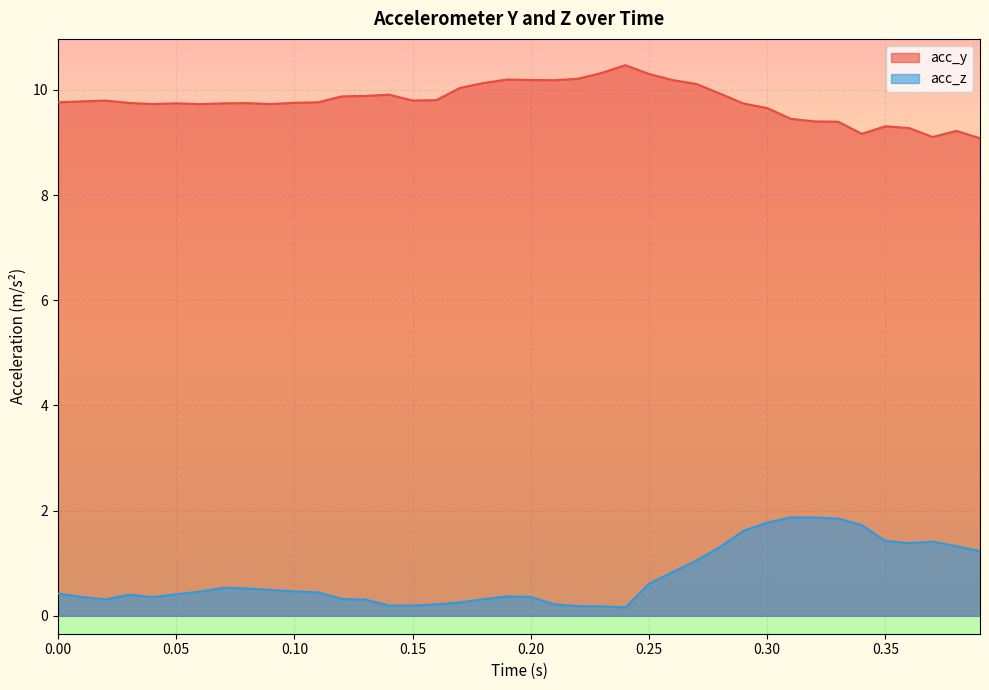

Which series has the largest total across all categories?

acc_y